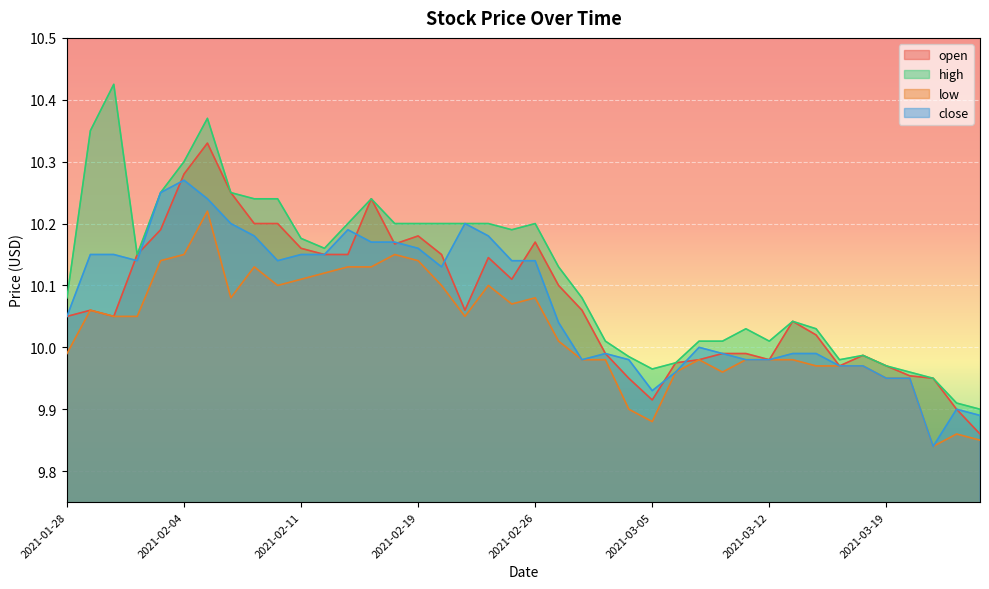

Which series has the largest total across all categories?

high